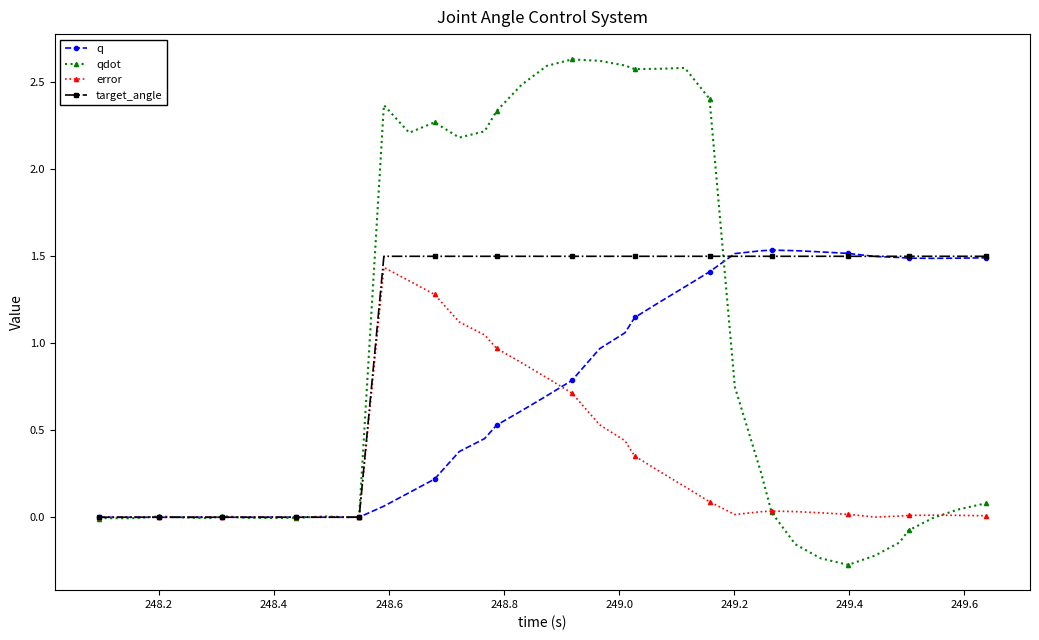

What is the minimum value shown in the chart?

-0.3